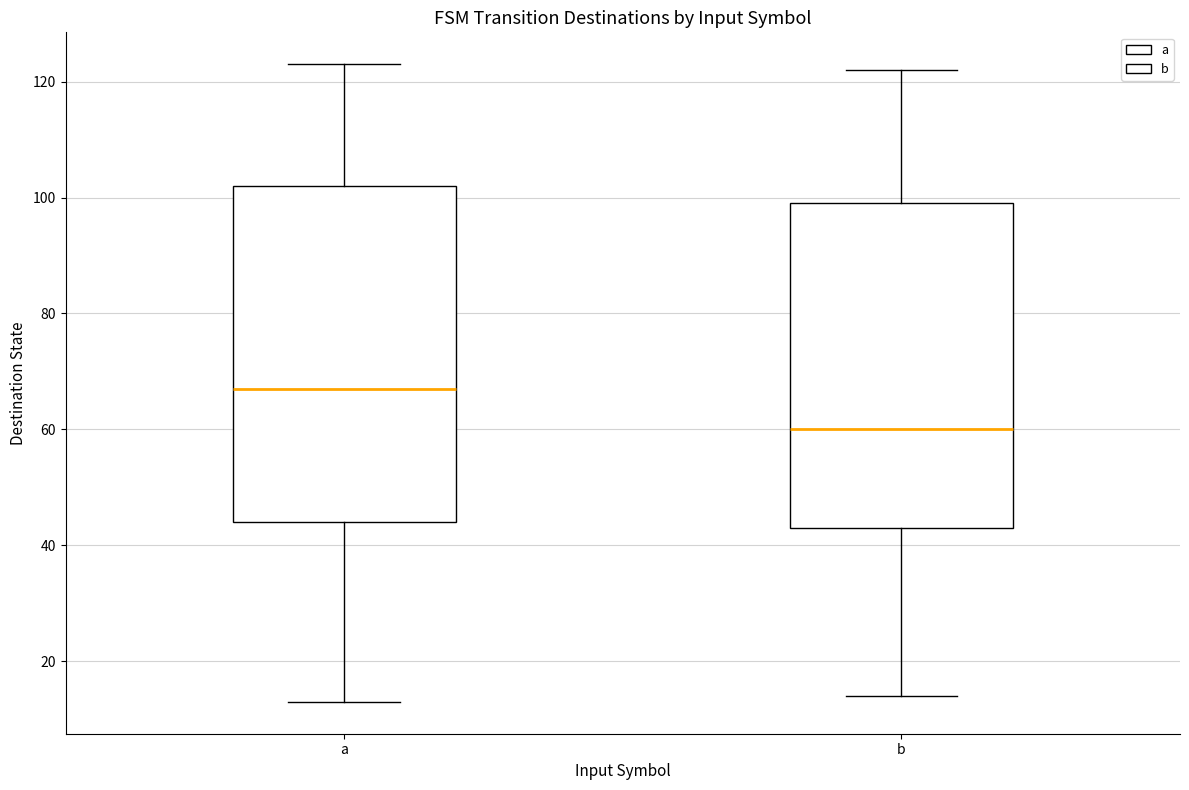

Where is the lower edge of the box for b on the y-axis? The values are not printed on the chart, so give them approximately, as read against the axis.

44